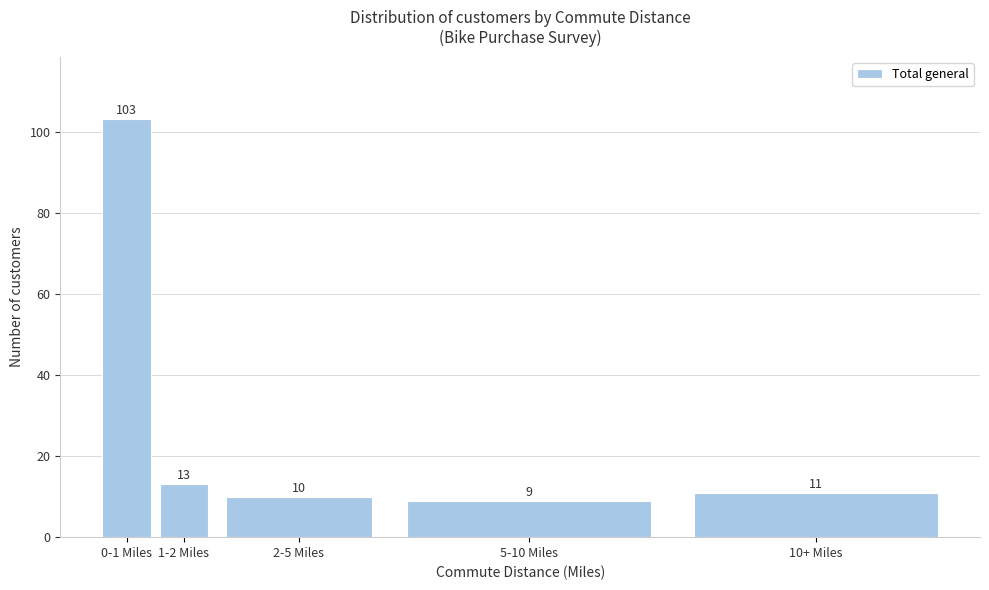

Reading left to right, transcribe all the data shown in this chart.

0-1 Miles=103	1-2 Miles=13	2-5 Miles=10	5-10 Miles=9	10+ Miles=11